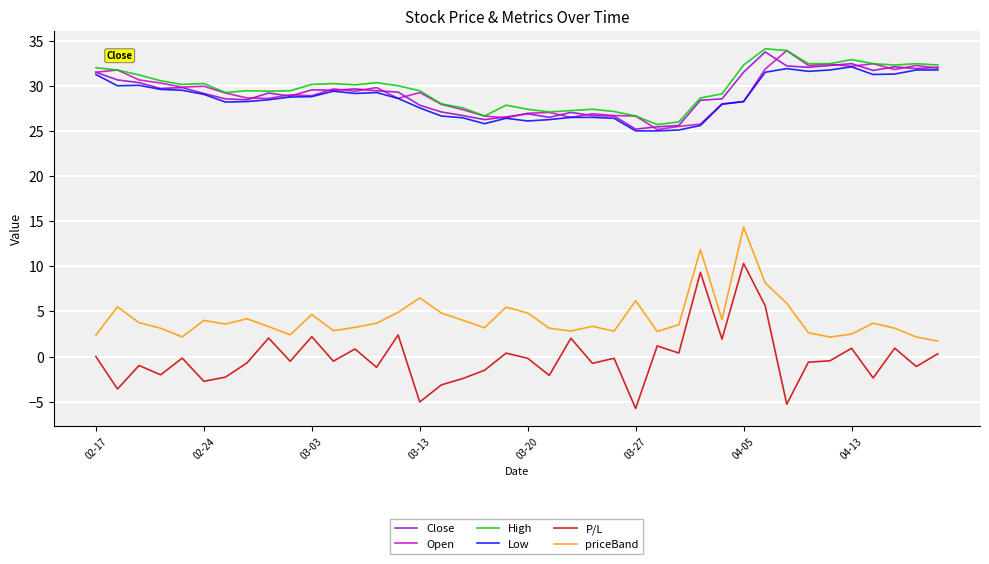

What is the maximum value for priceBand?

14.3